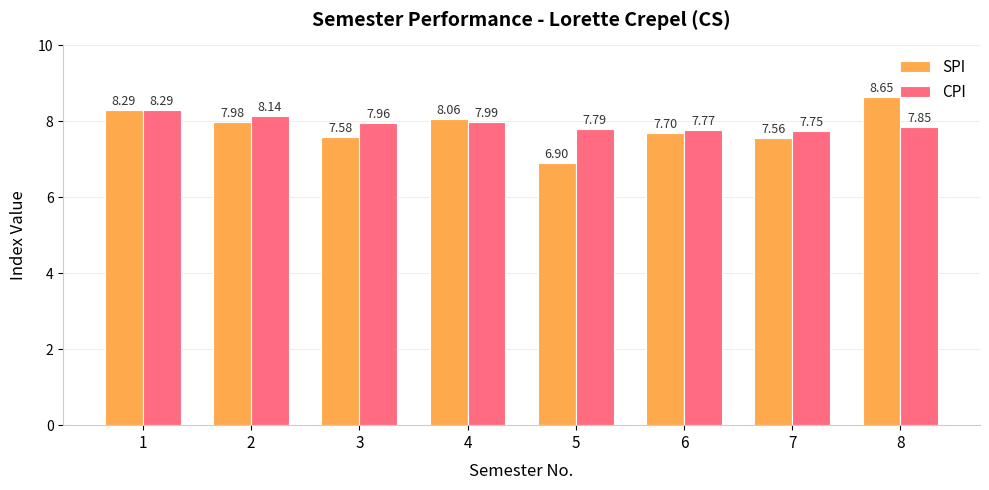

List the series in order of their overall mean, highest first.

CPI, SPI